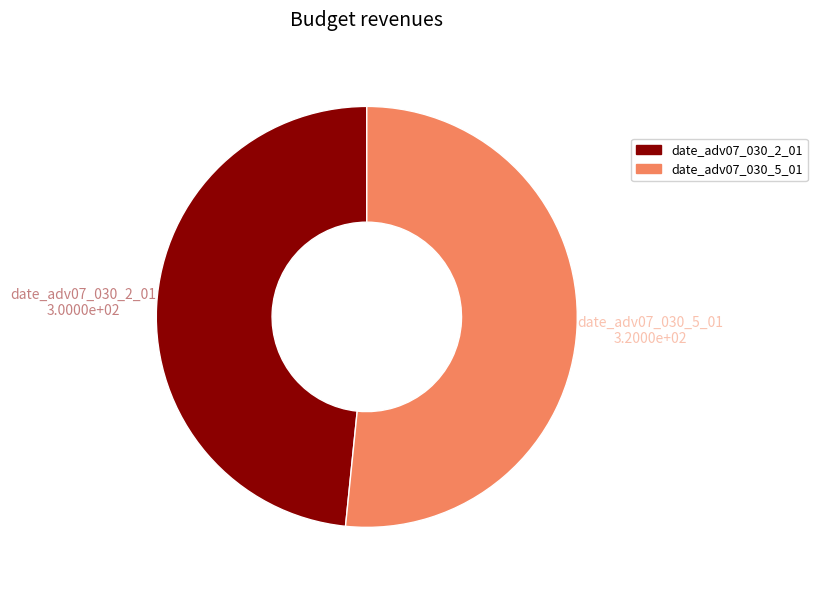

Which slice is the largest?

date_adv07_030_5_01